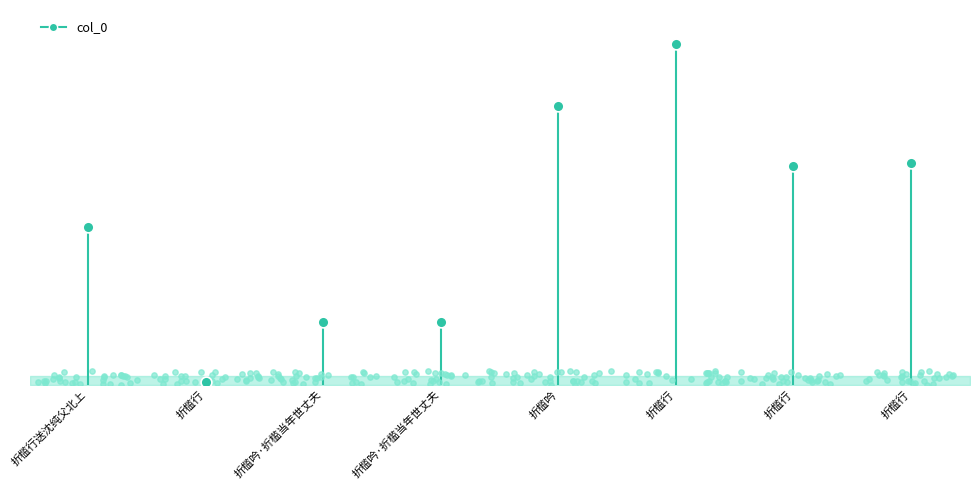

Which has a higher value, 折槛行送沈纯父北上 or 折槛行送沈纯父北上?

折槛行送沈纯父北上